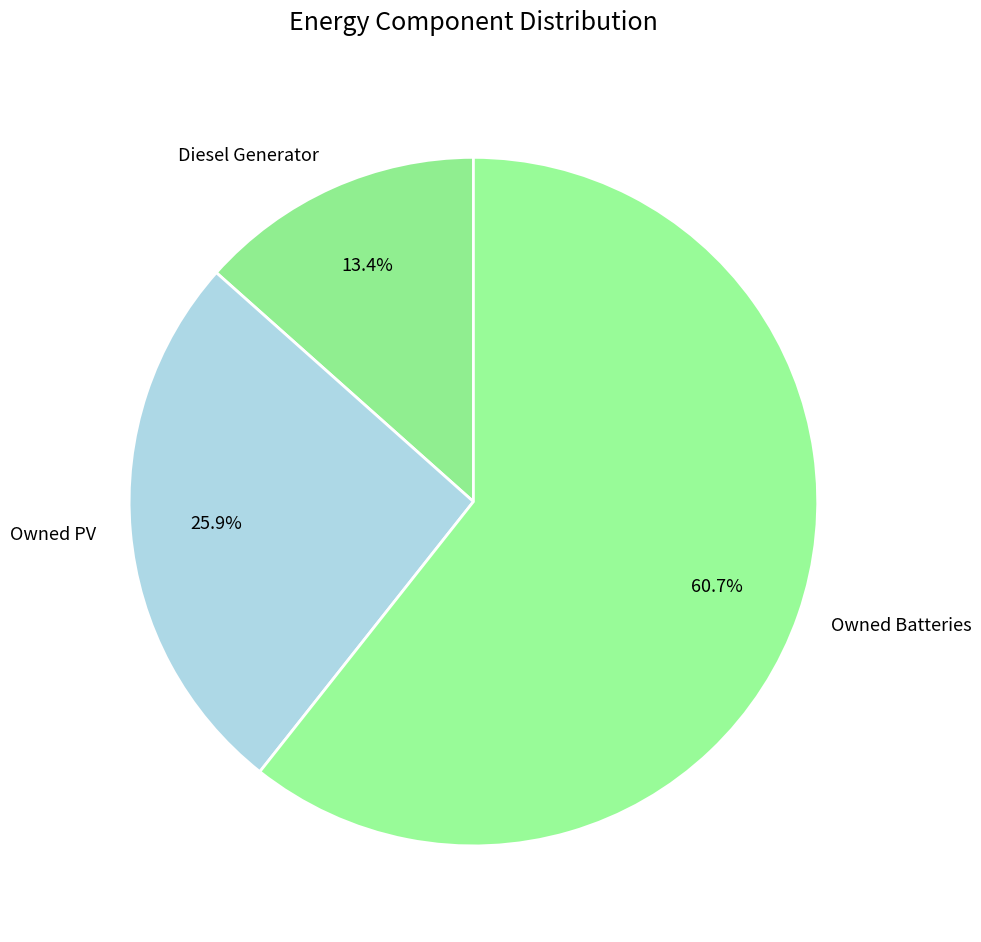

Rank the categories by value from highest to lowest.

Owned Batteries, Owned PV, Diesel Generator